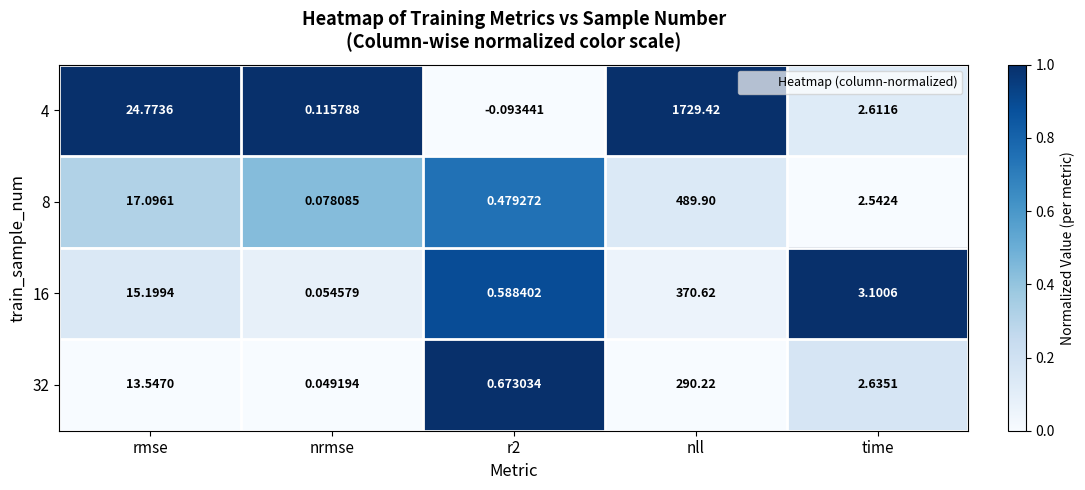

At which label does 8 reach its minimum?

nrmse